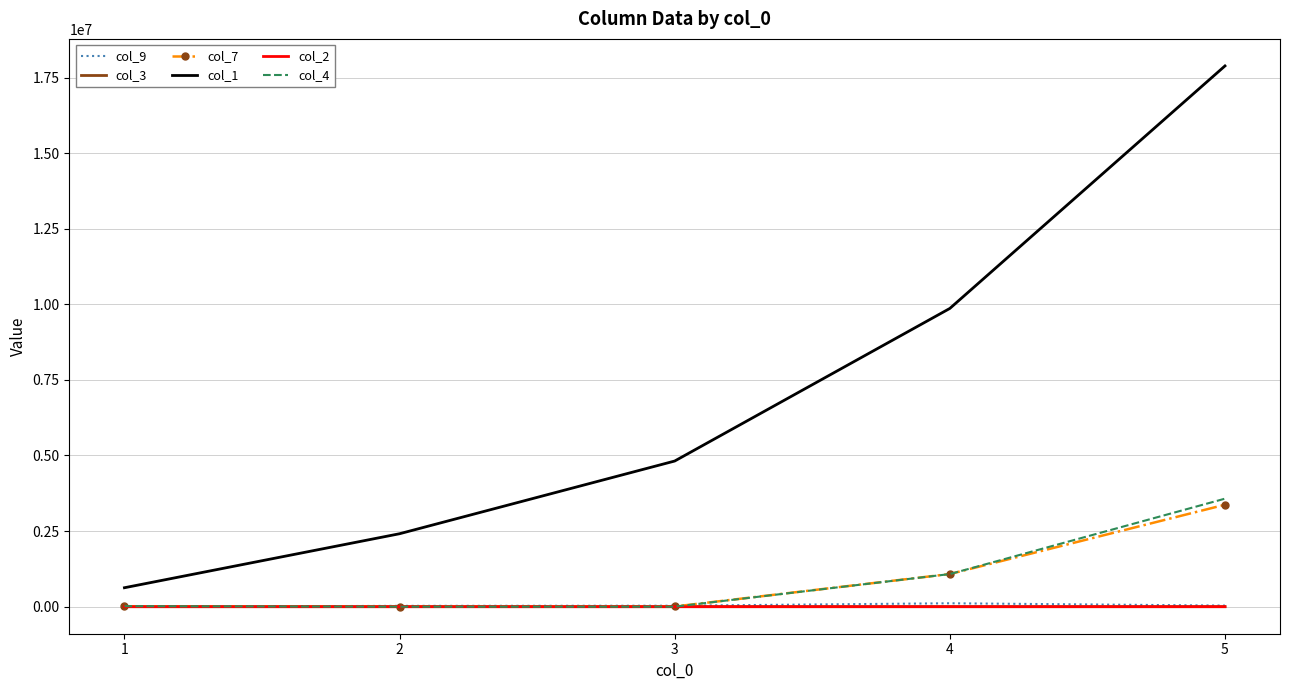

True or false: col_1 and col_3 cross at least once.

False